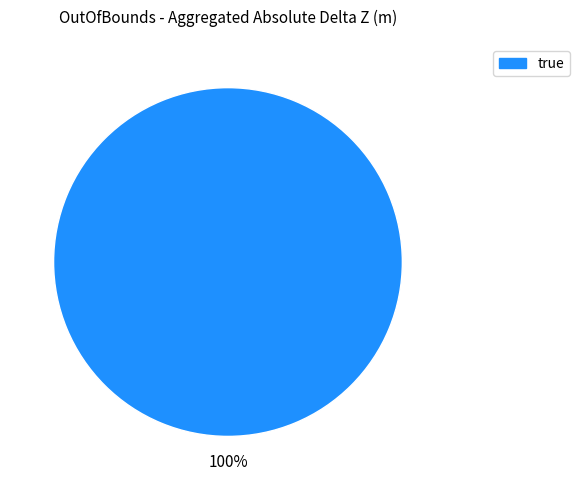

Does any single category account for the majority?

Yes